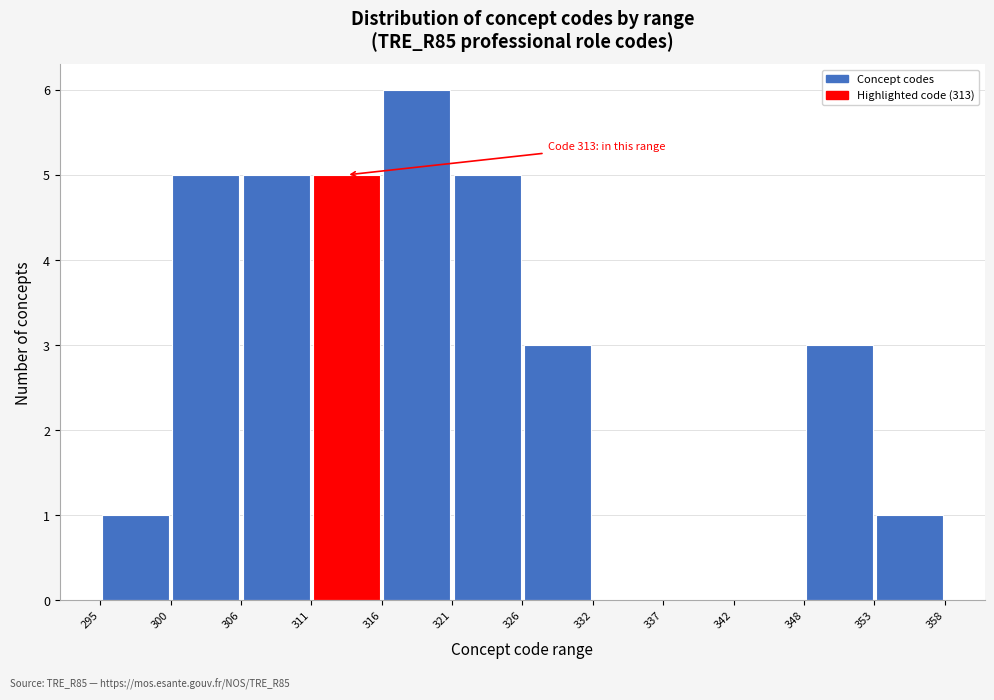

Which range on the x-axis has the tallest bar?

316 to 321